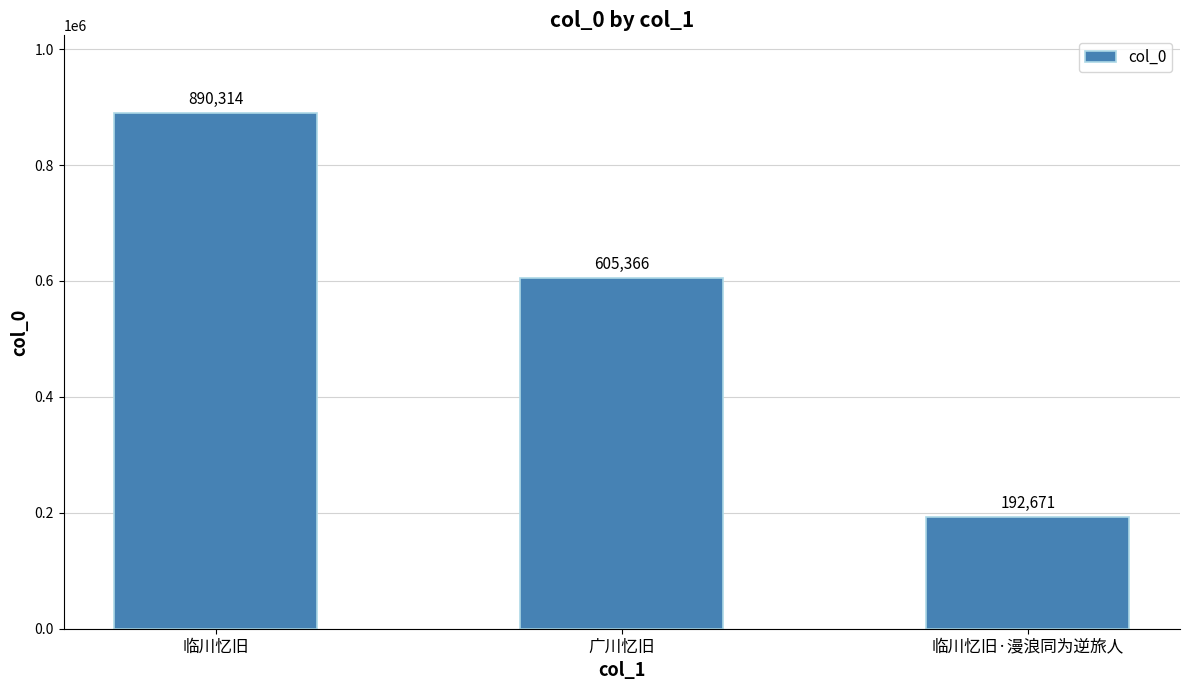

What is the average value?

562784